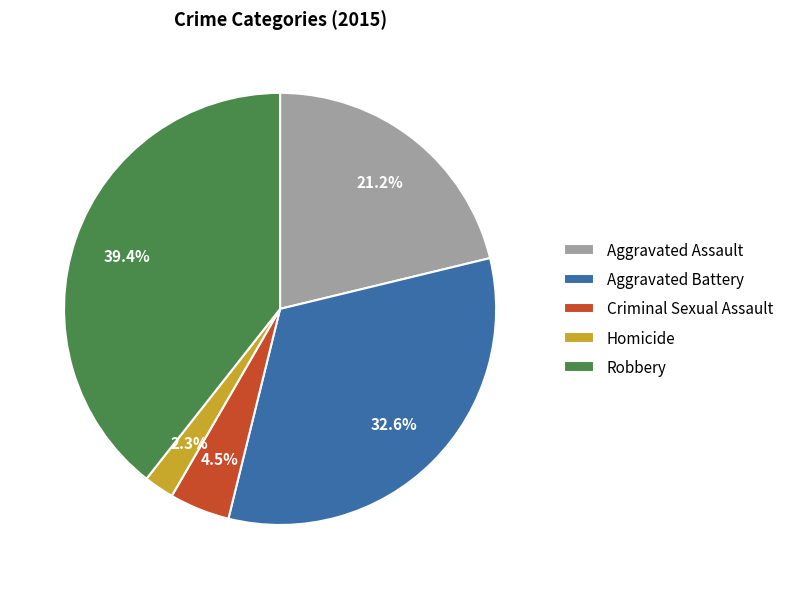

How many segments does this pie chart have?

5